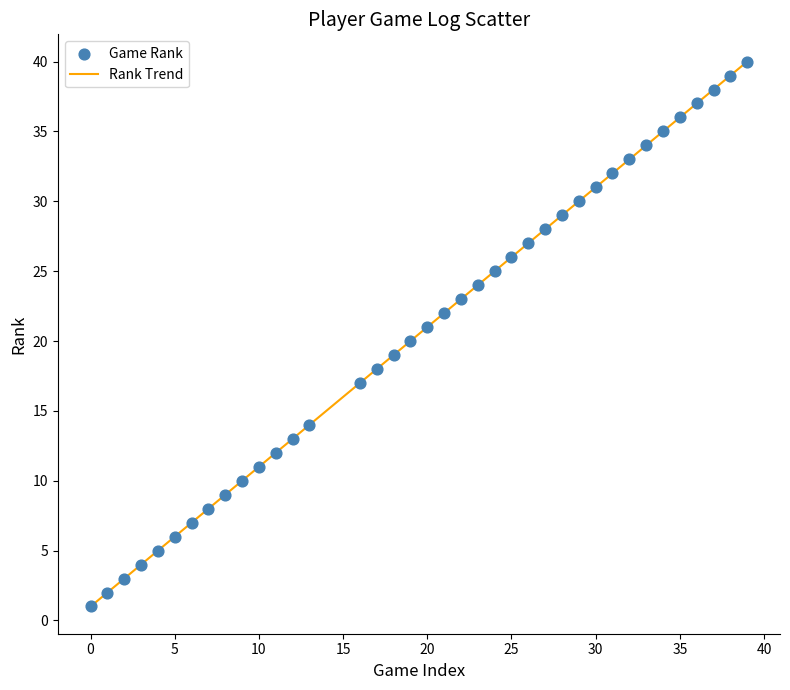

What is the maximum value shown in the chart?

40